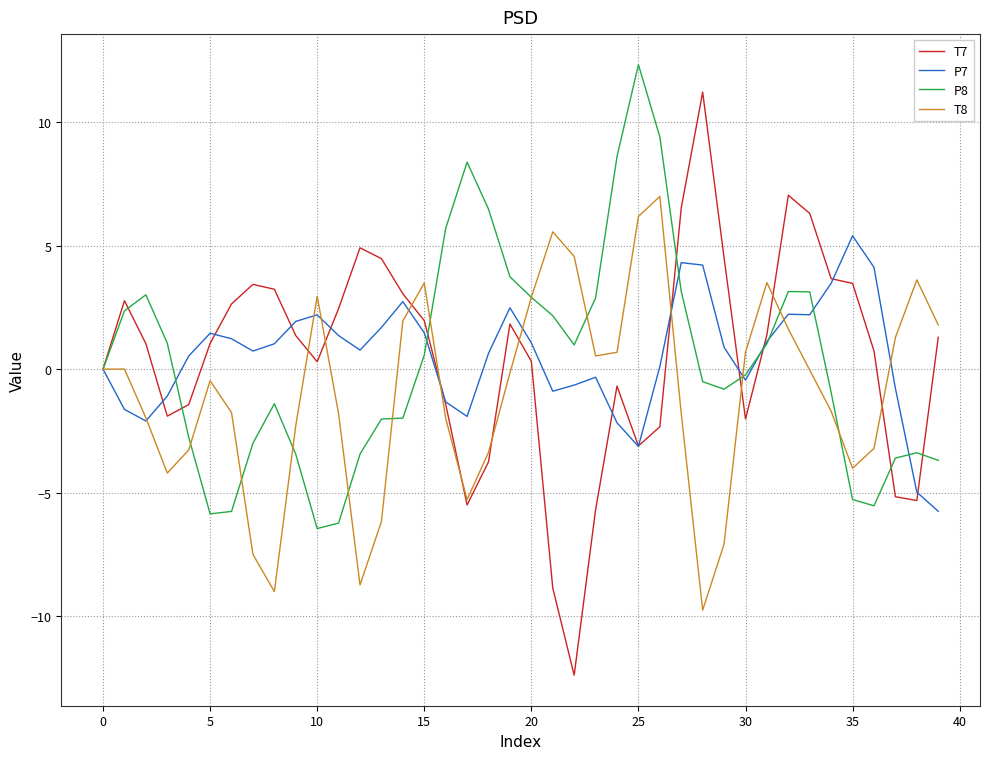

Which series has the widest spread of values?

T7